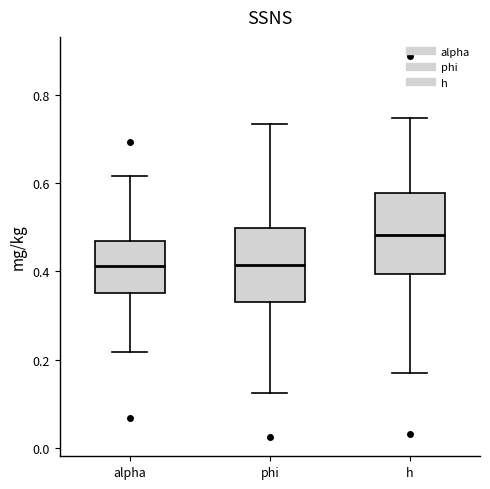

Where does the lower whisker of the box for alpha end on the y-axis? The values are not printed on the chart, so give them approximately, as read against the axis.

0.22